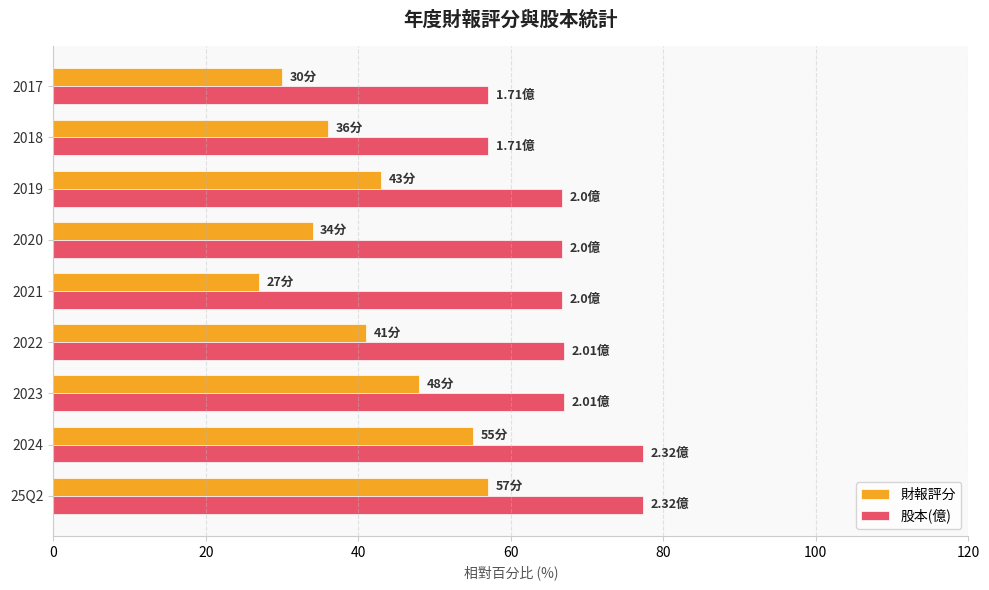

What is the difference between the highest and lowest values at 25Q2?

20.3